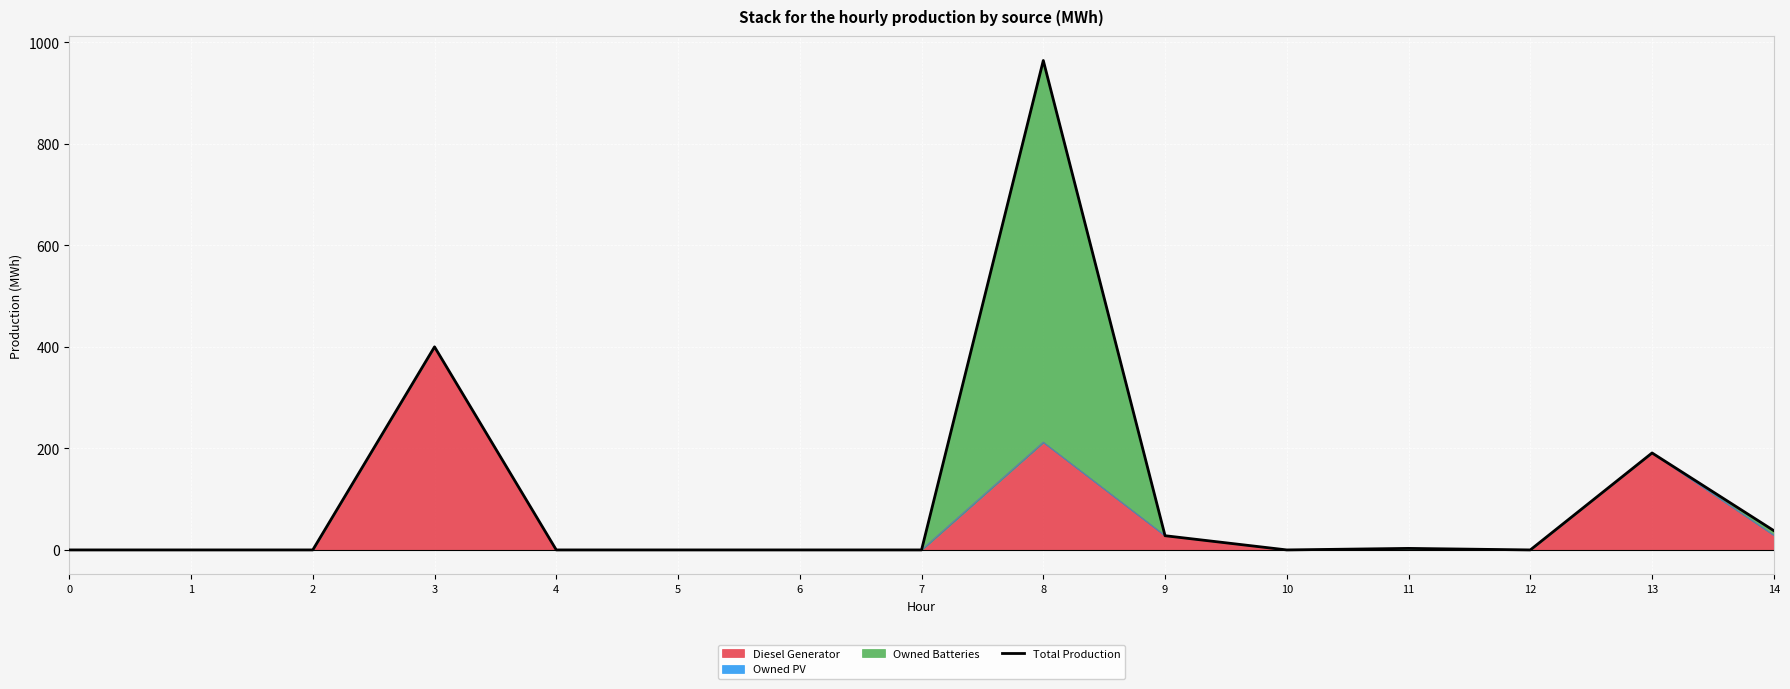

How many interior local peaks (higher than both neighbors) does the data have?

4